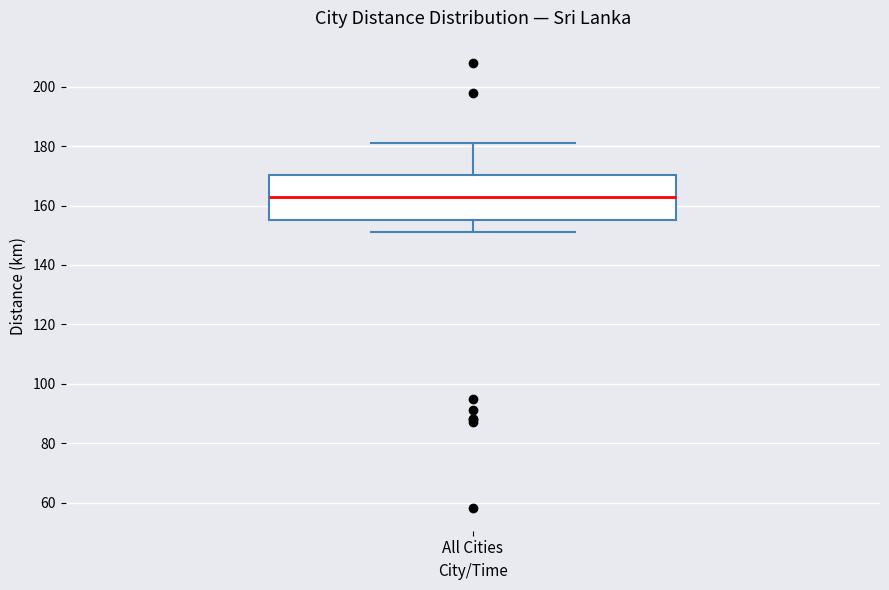

Where does the lower whisker of the box for All Cities end on the y-axis? The values are not printed on the chart, so give them approximately, as read against the axis.

152